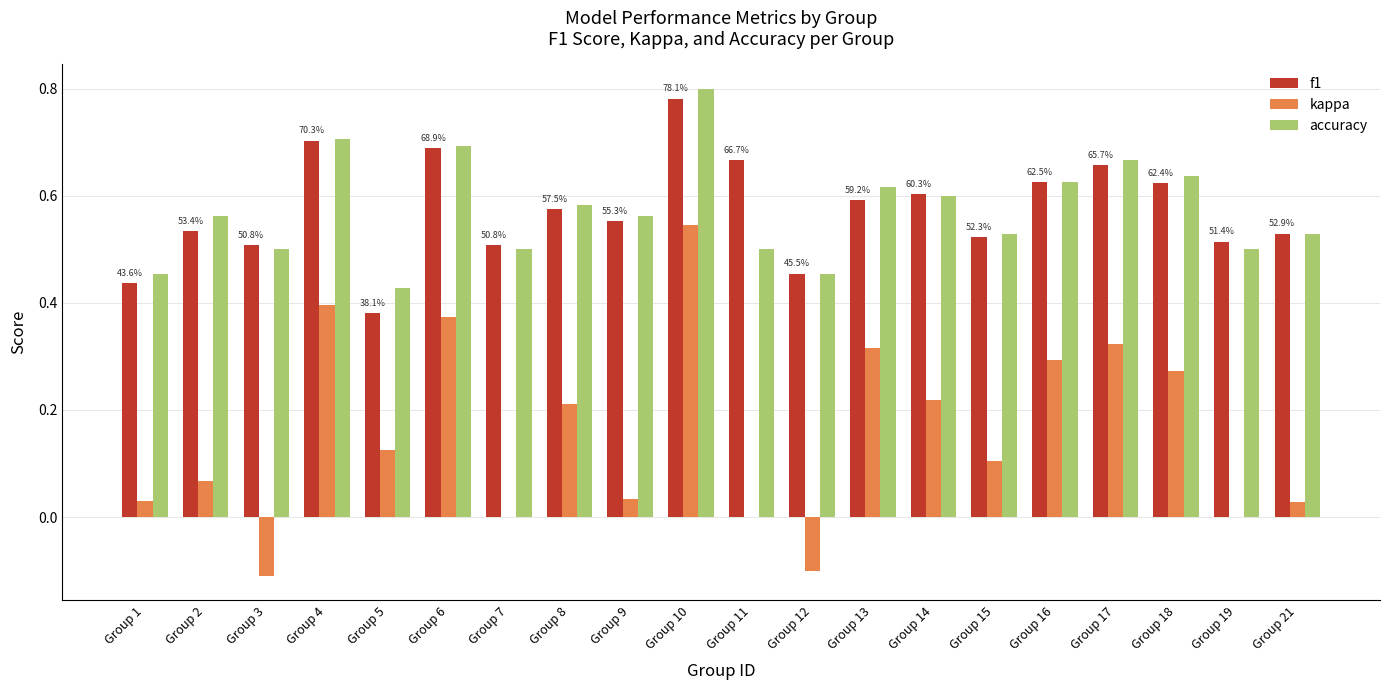

Which label corresponds to the largest value in the chart?

Group 10